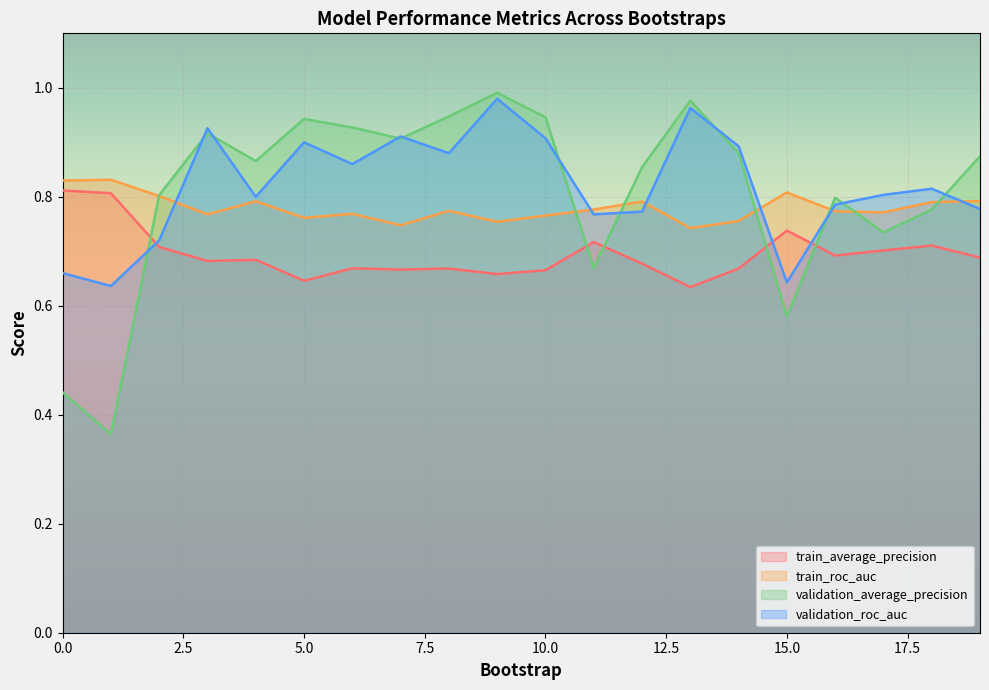

What is the difference between the maximum and second lowest values in the train_roc_auc series?

0.1